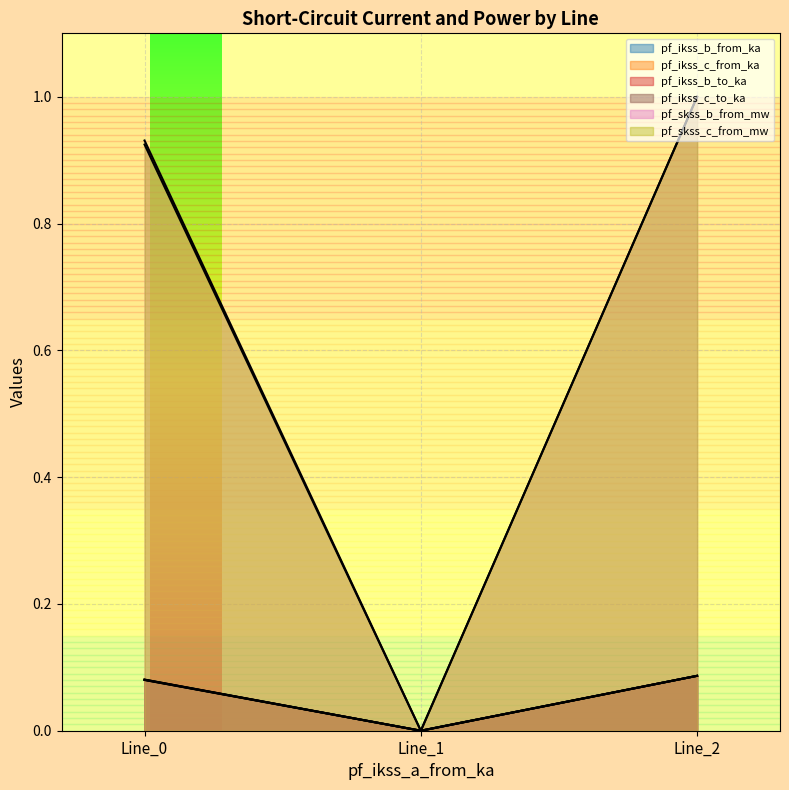

How many pf_ikss_c_to_ka values are between 0 and 1?

3